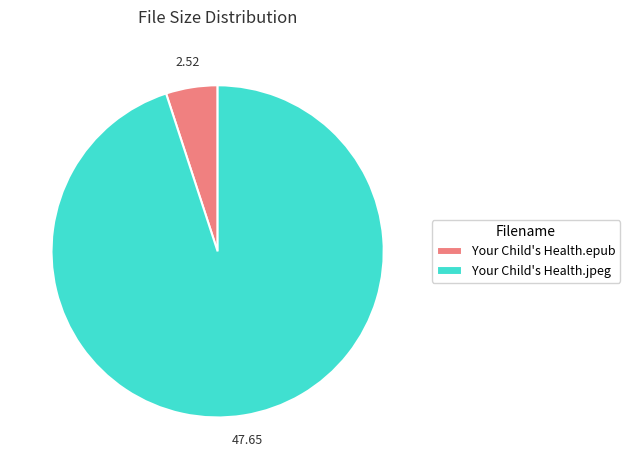

Which category accounts for the majority?

Your Child's Health.jpeg